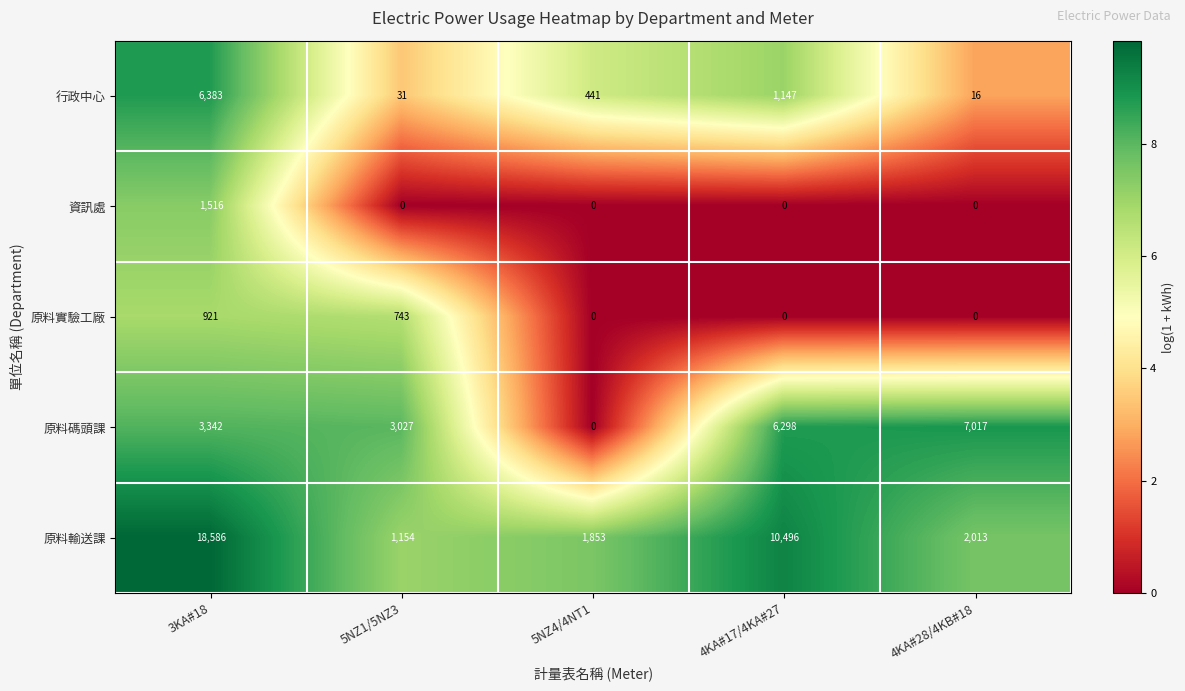

Read the 原料輸送課 value at 4KA#28/4KB#18, to the nearest 50.

2000